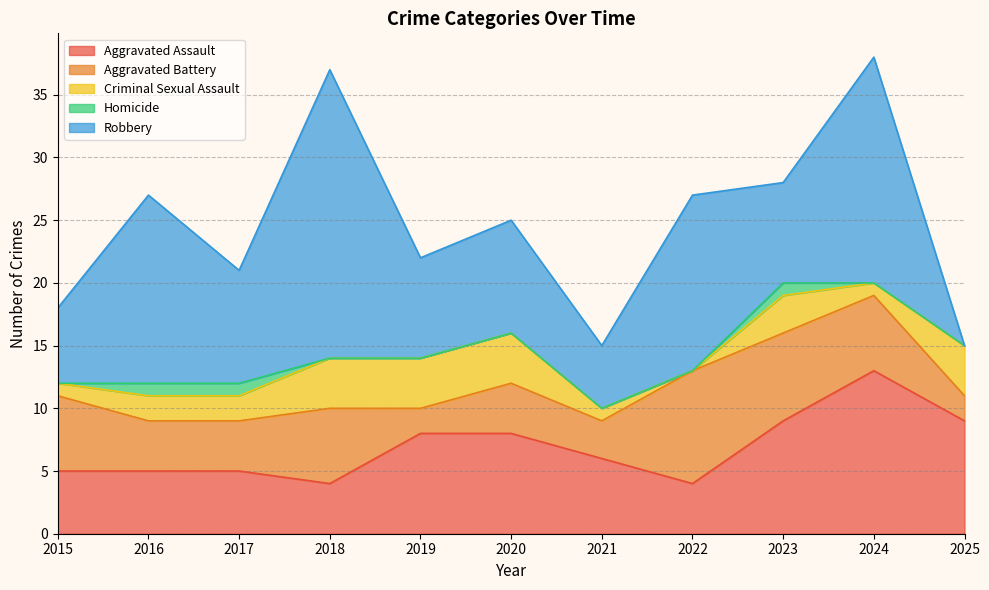

At which category does the chart reach its peak across all series?

2018